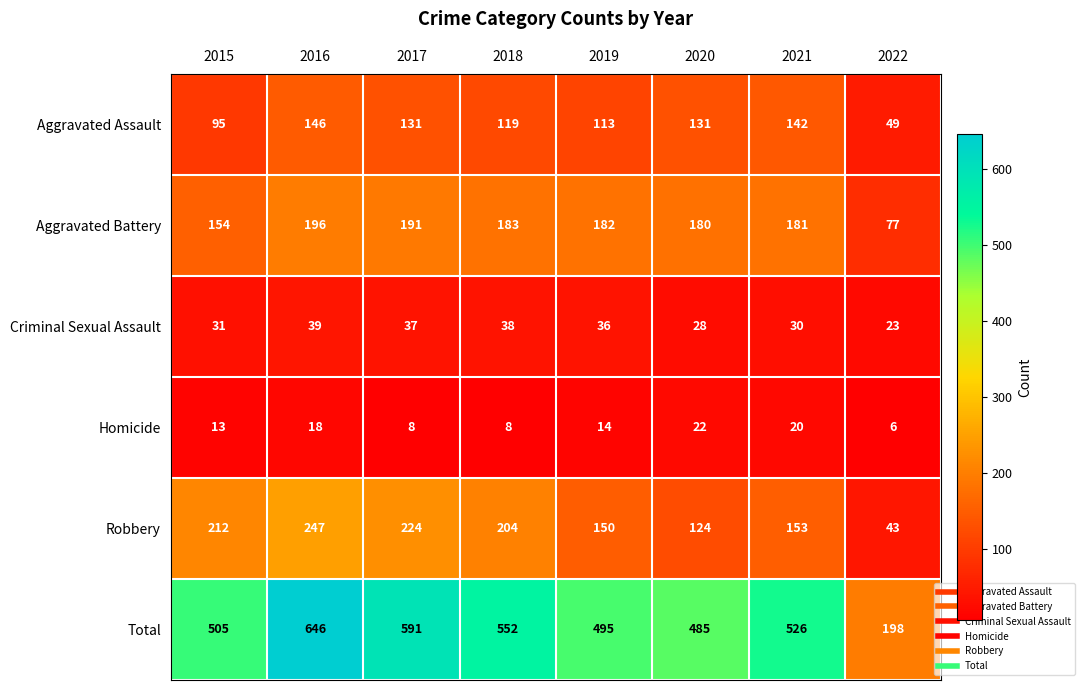

Which series changed the most between 2016 and 2021?

Total